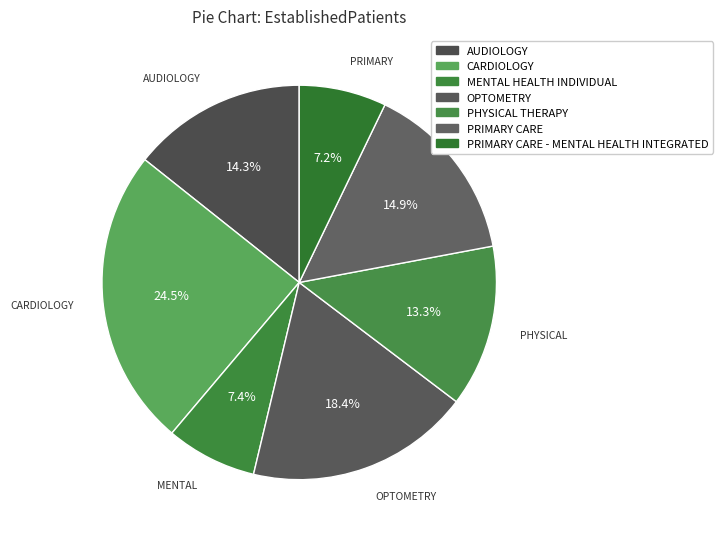

Which slice is the largest?

CARDIOLOGY